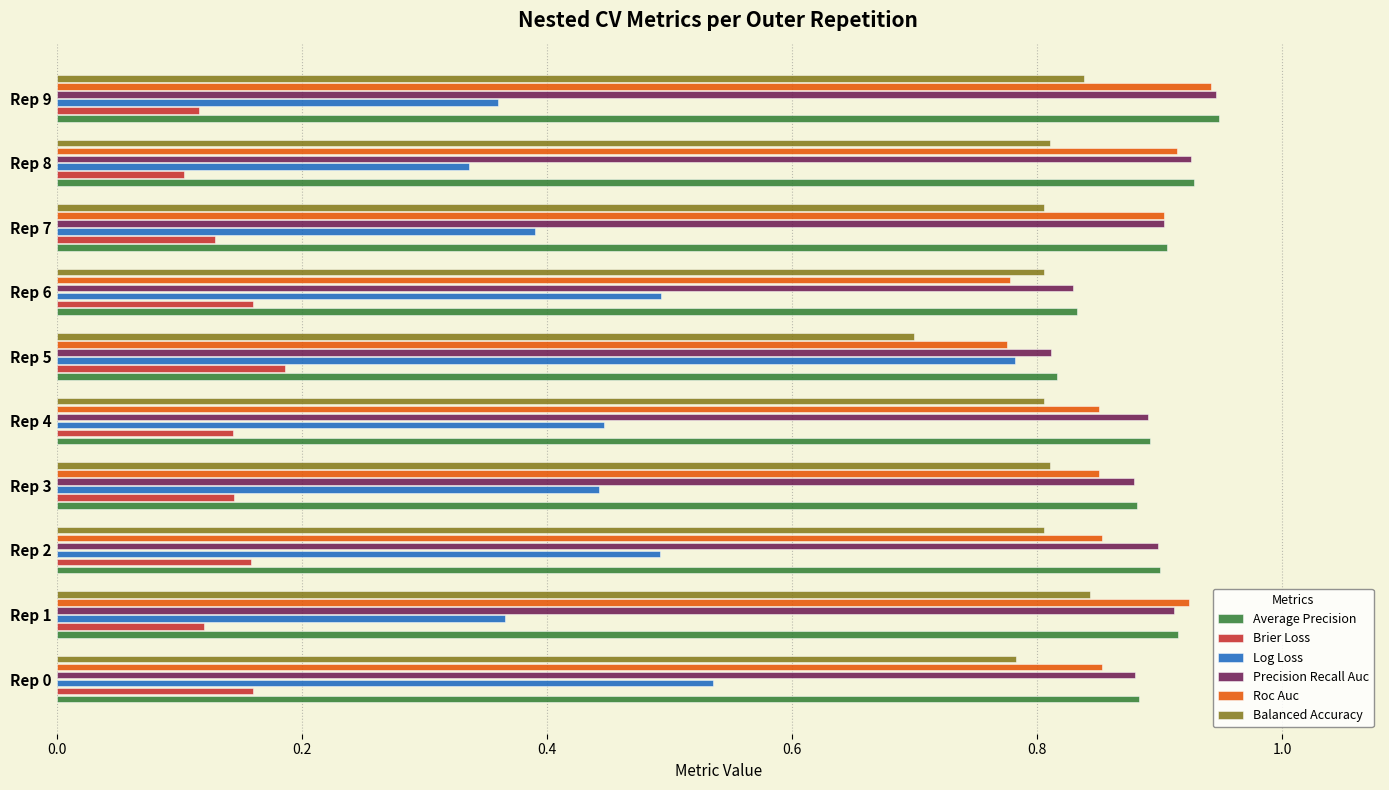

Which series has the largest range (max minus min)?

Log Loss